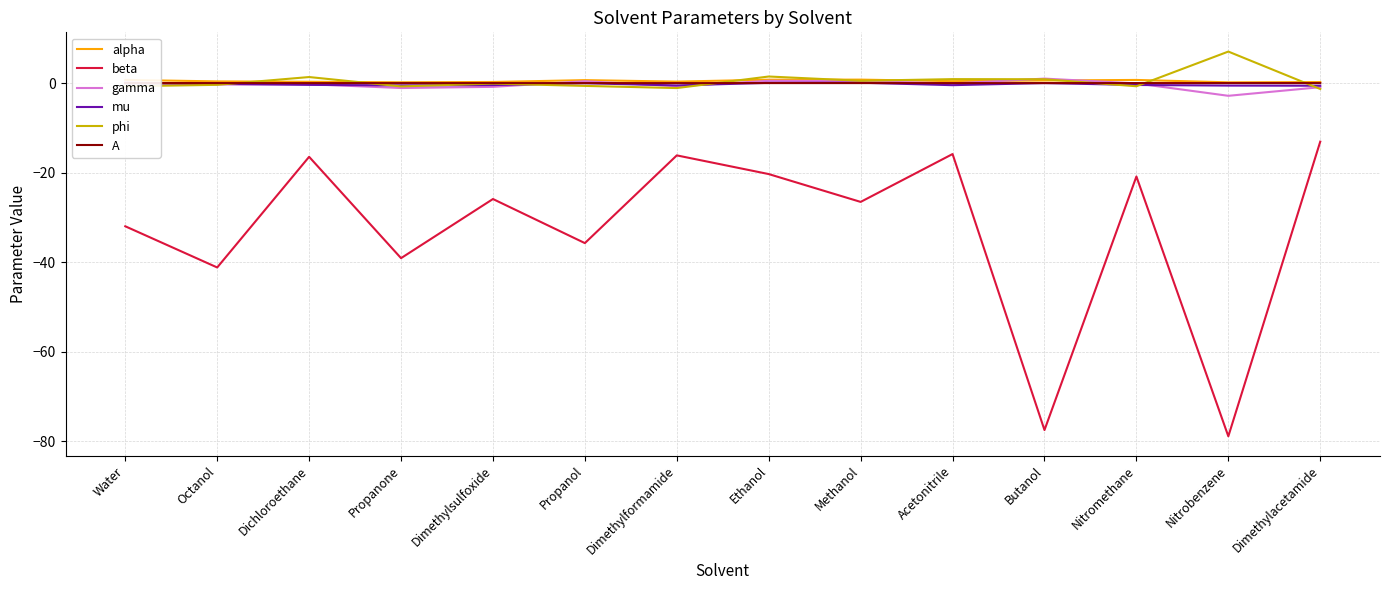

Is it true that mu equals -0.1 at Water?

True